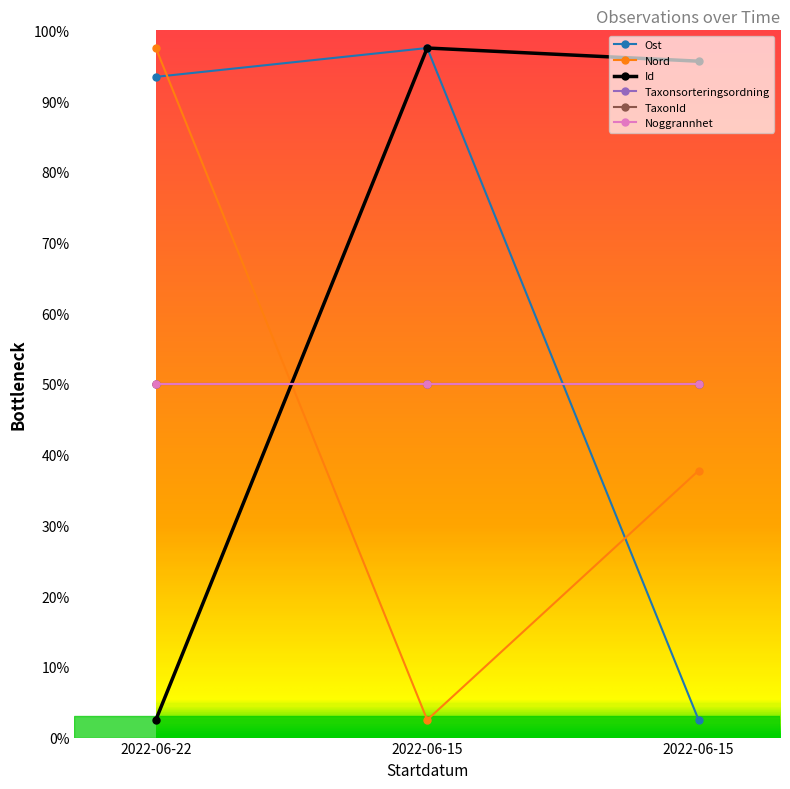

What is the smallest value displayed?

2.5